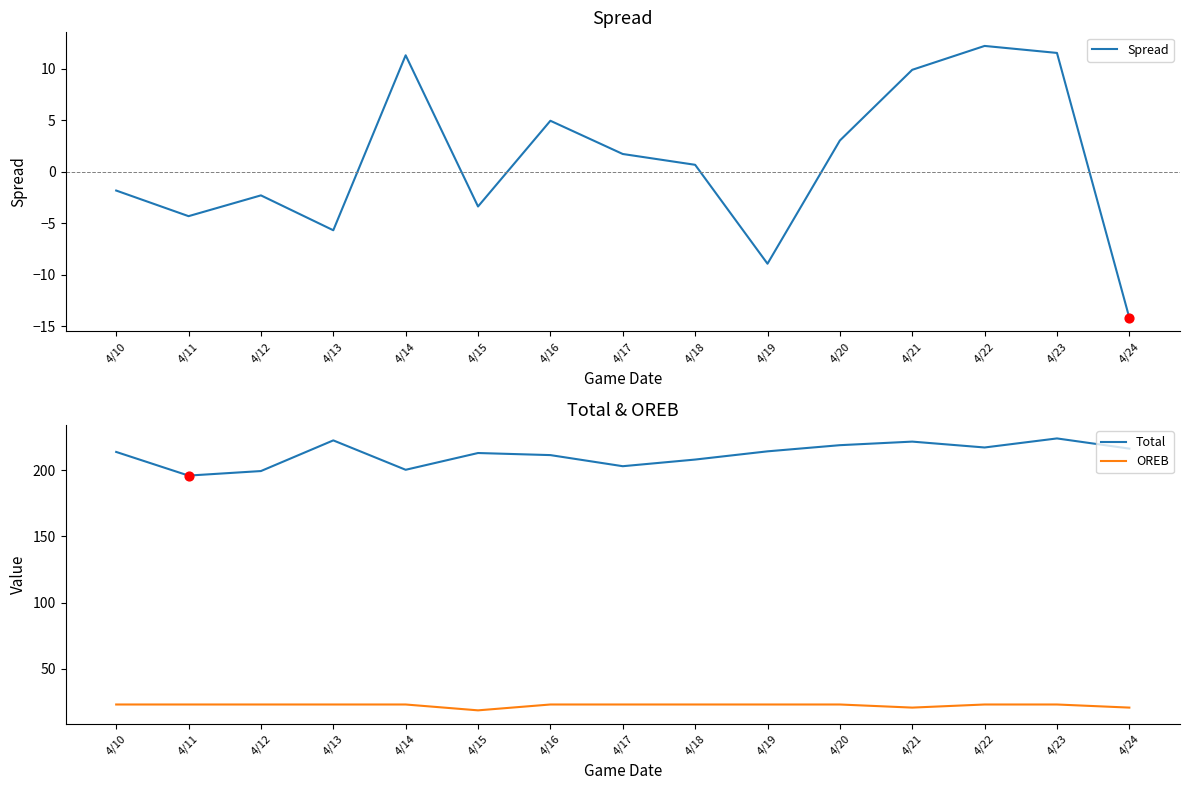

Which series has the largest total across all categories?

Total